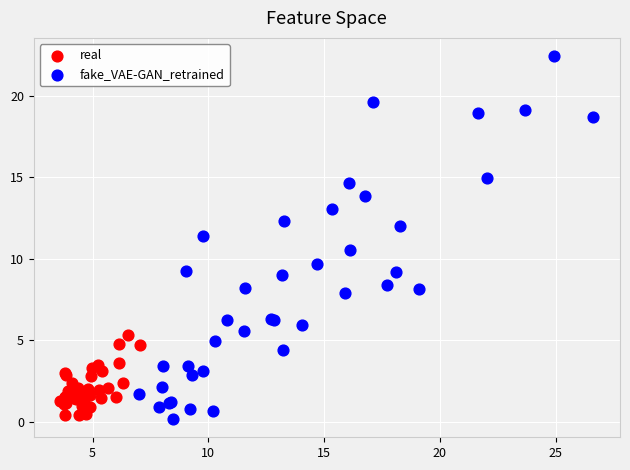

Which series has the largest Y range (max minus min)?

fake_VAE-GAN_retrained